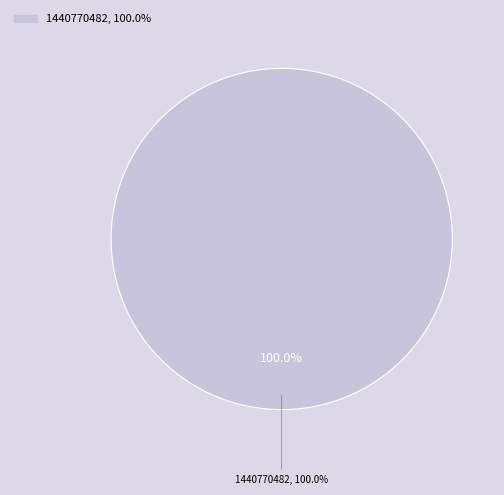

Is it true that 1440770482 is 100% of the pie?

True